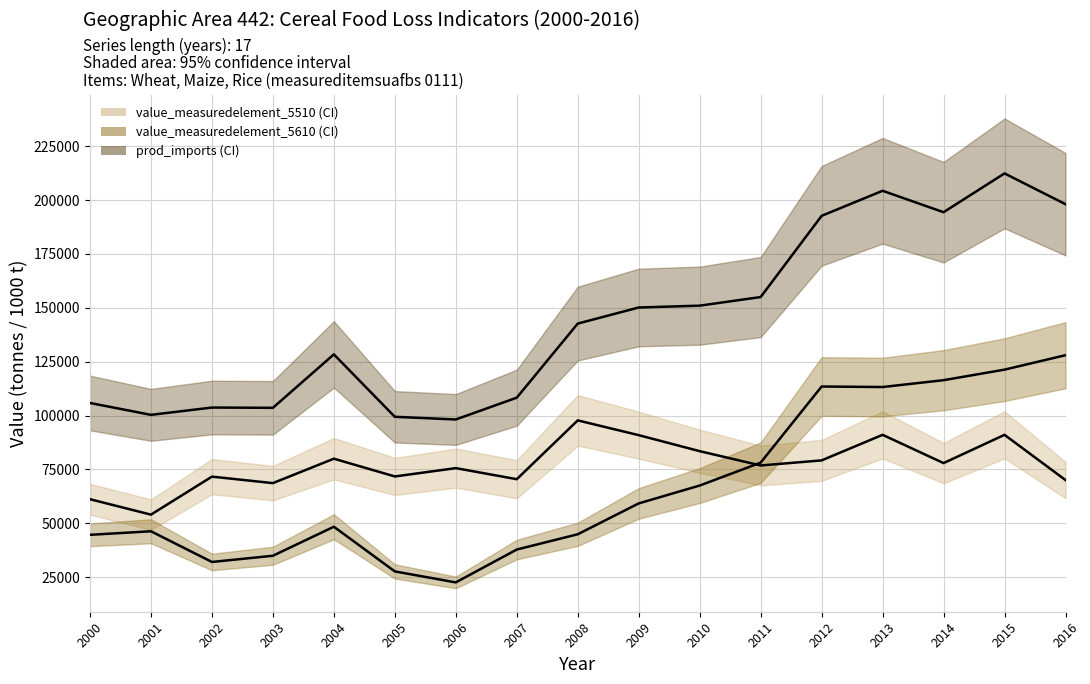

True or false: value_measuredelement_5610 and prod_imports intersect in this chart.

False